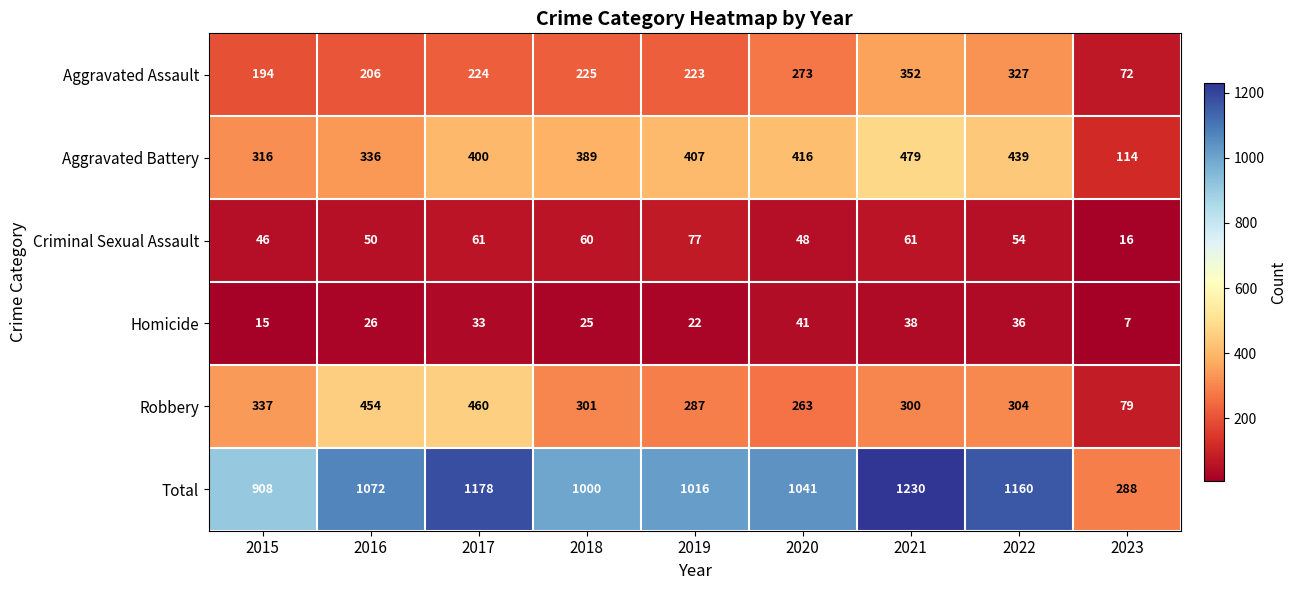

Between 2015 and 2016, which series saw the biggest shift?

Total